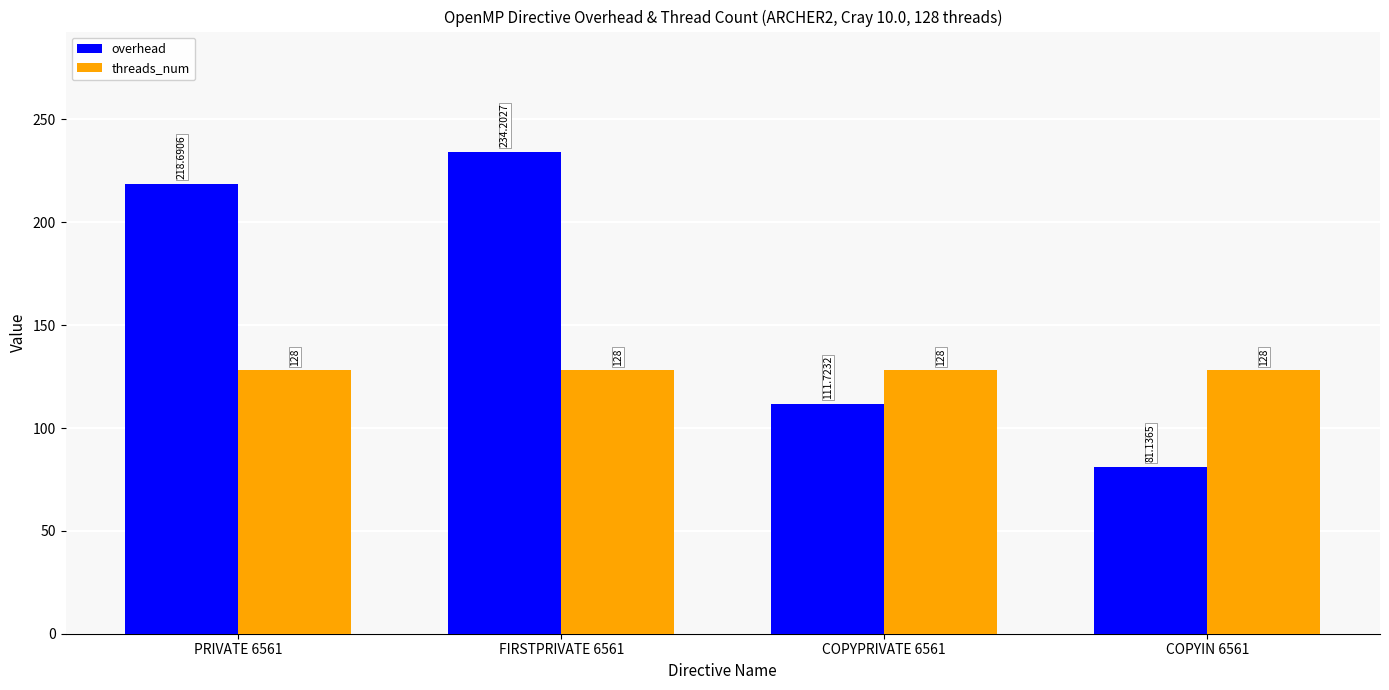

What is the maximum value shown in the chart?

234.2